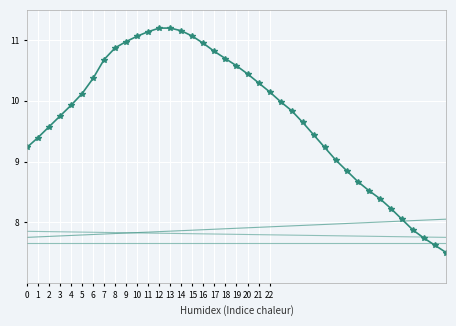

At which category does the chart reach its minimum across all series?

38